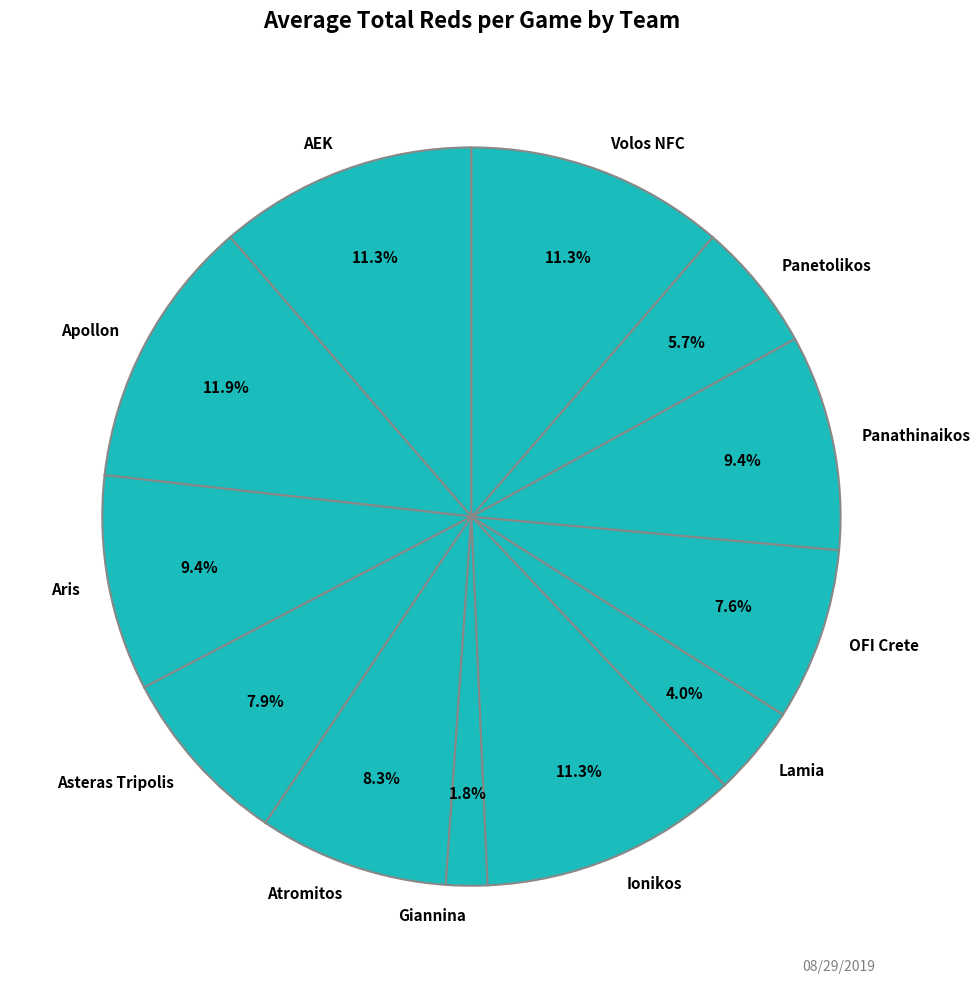

To the nearest percent, what percentage of the pie is Ionikos?

11%